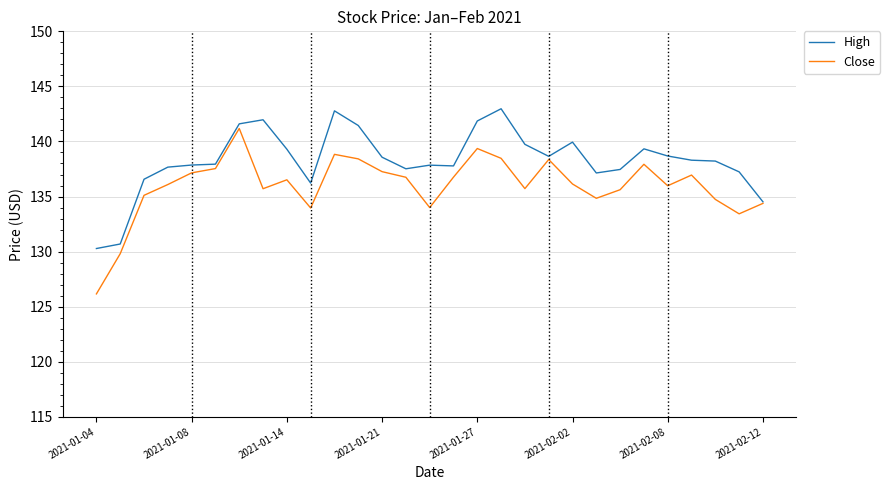

Rank the series by their maximum value, from lowest to highest.

Close, High